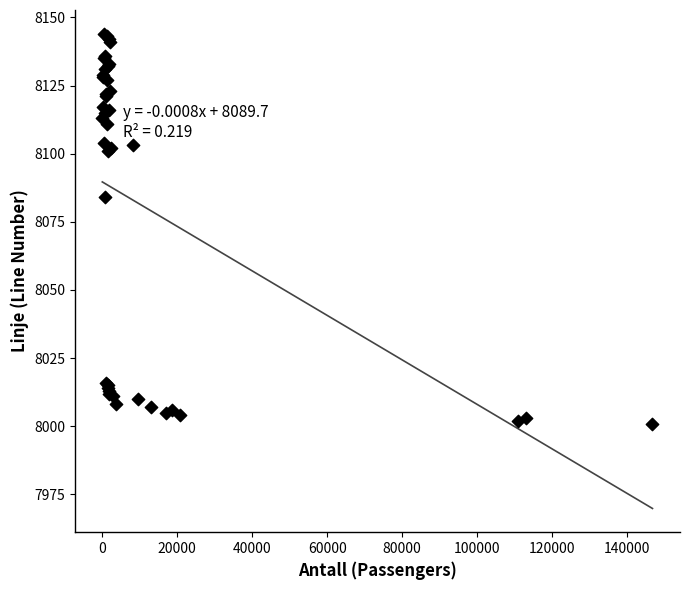

What Y value in the scatter plot is closest to 8072?

8084